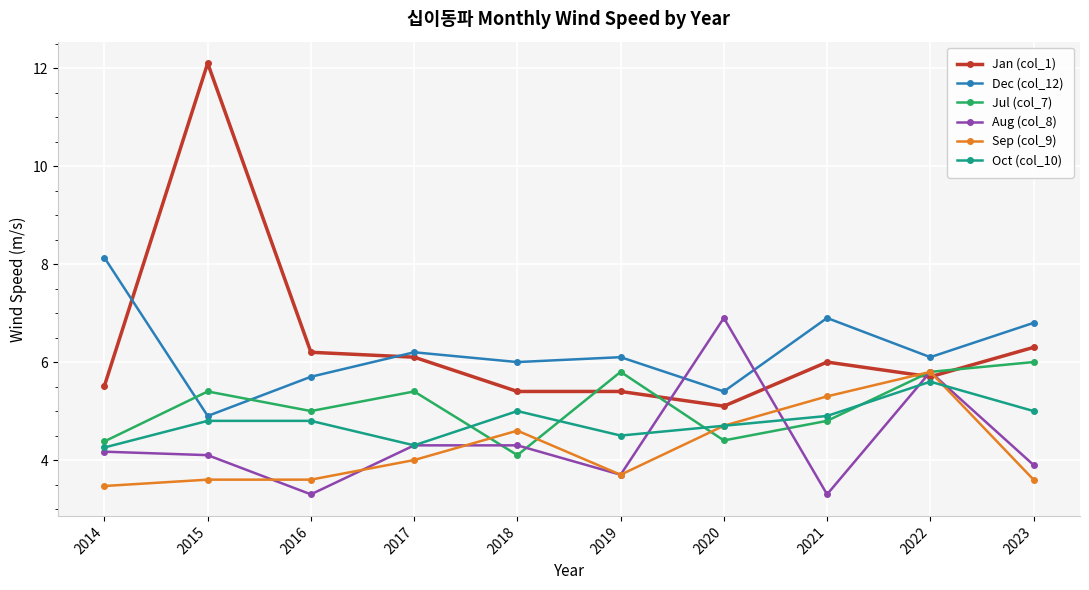

How many data points in Aug (col_8) are less than 4?

4